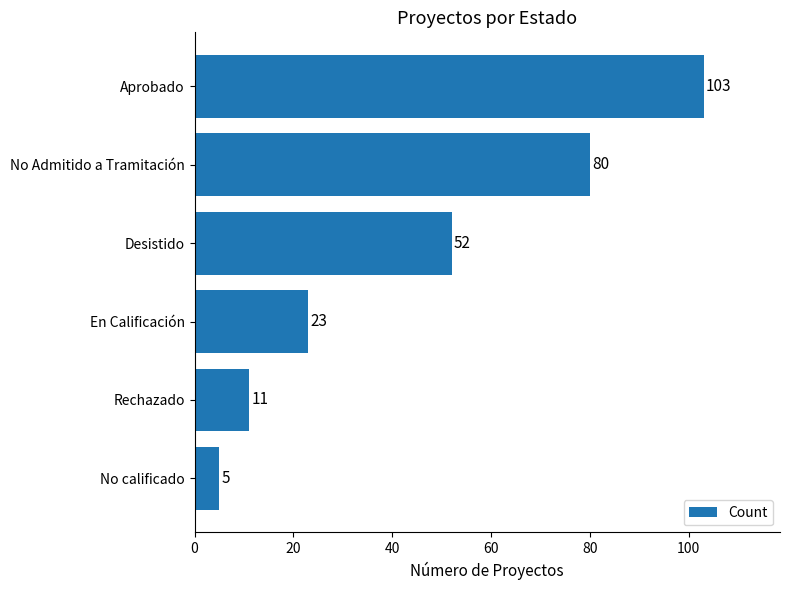

Approximately how many times larger is the value at Aprobado compared to Rechazado?

9.4